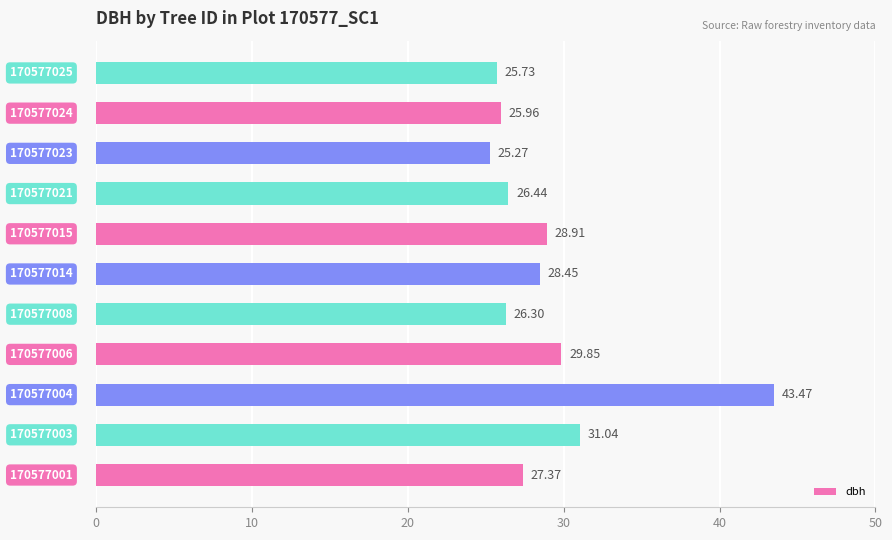

What is the maximum value shown in the chart?

43.5